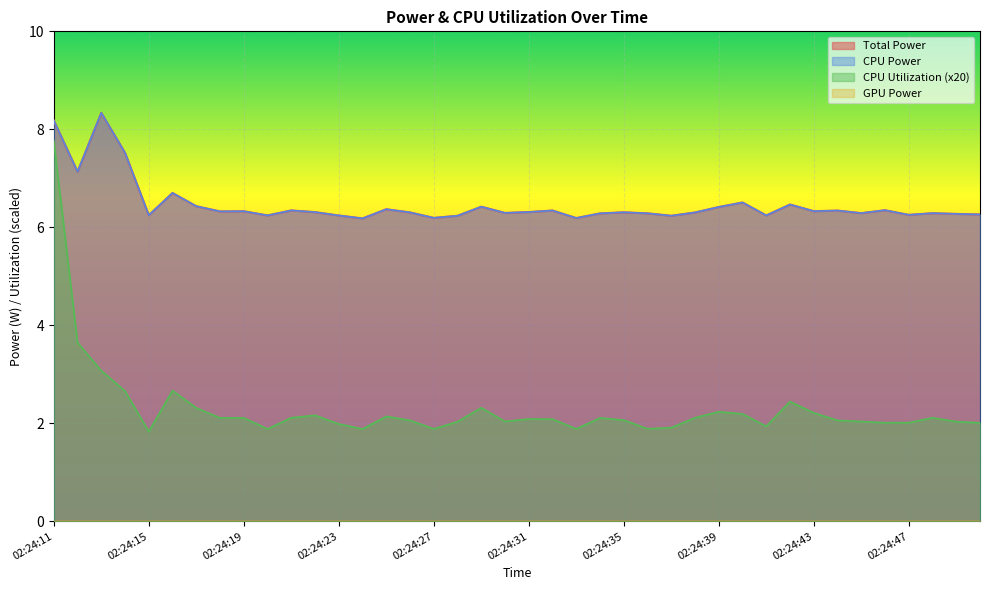

What is the sum of all CPU Power values?

258.6